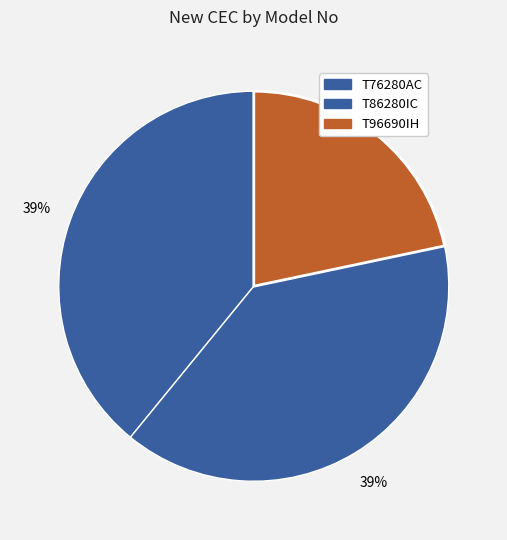

To the nearest percent, what is the combined percentage of T76280AC and T96690IH?

61%